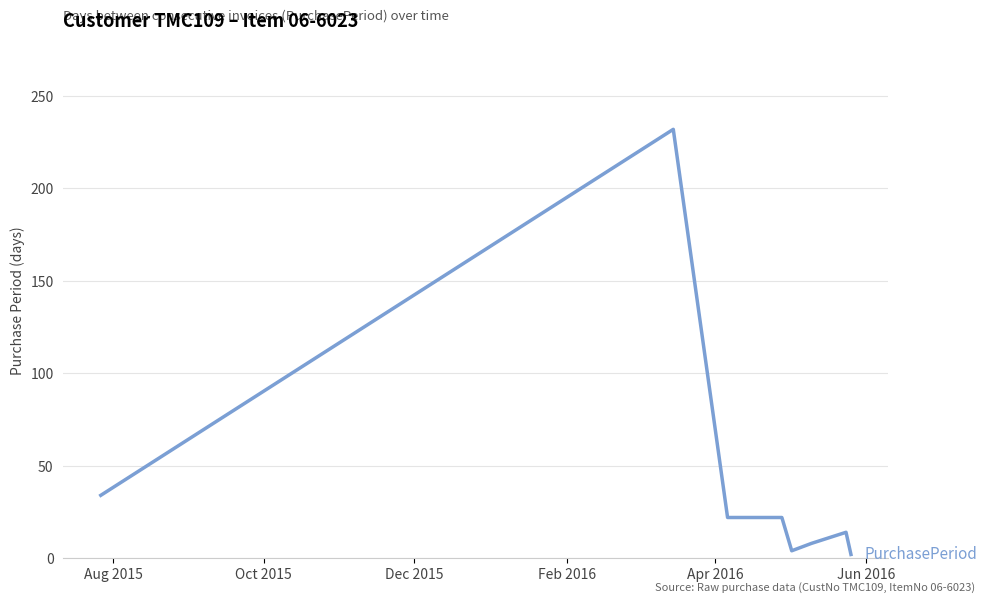

What is the average value?

42